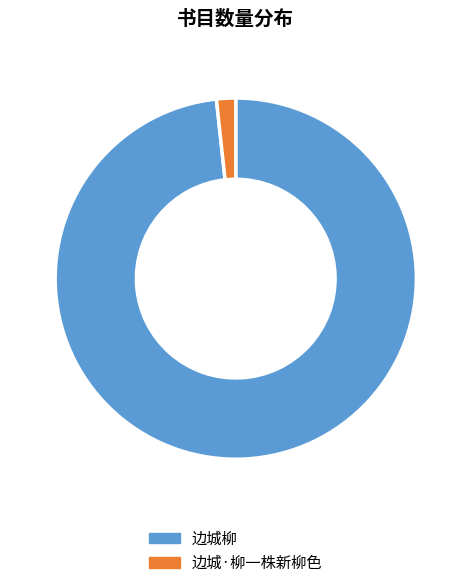

Is 边城·柳一株新柳色 the majority of the pie?

No